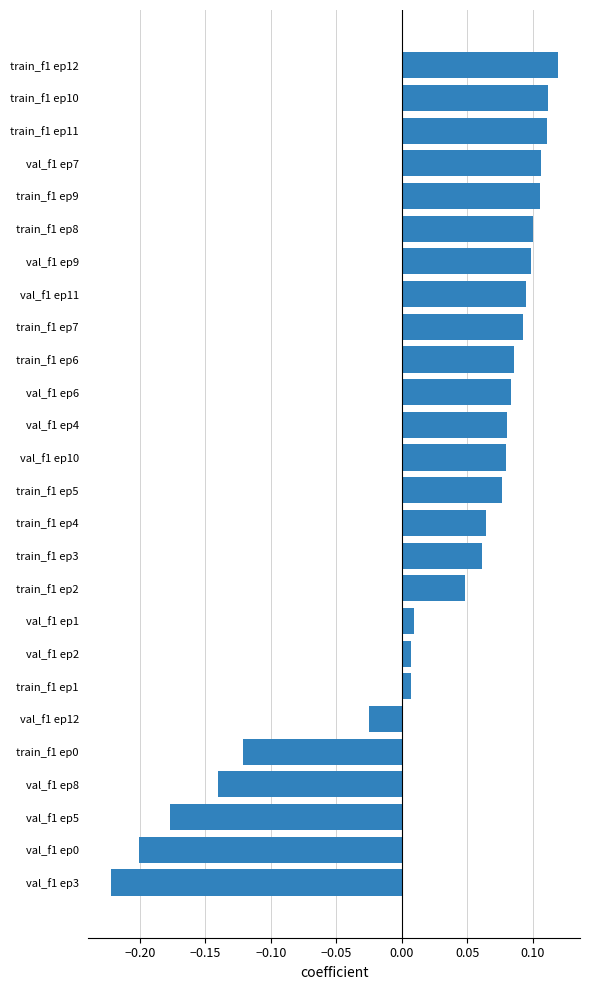

How many data points are less than 0?

6